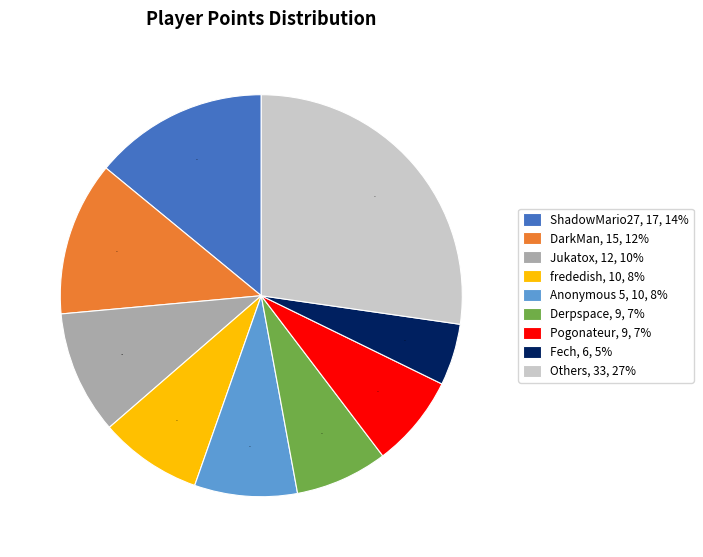

The Others, 33, 27% slice represents 15% of the pie. True or false?

False